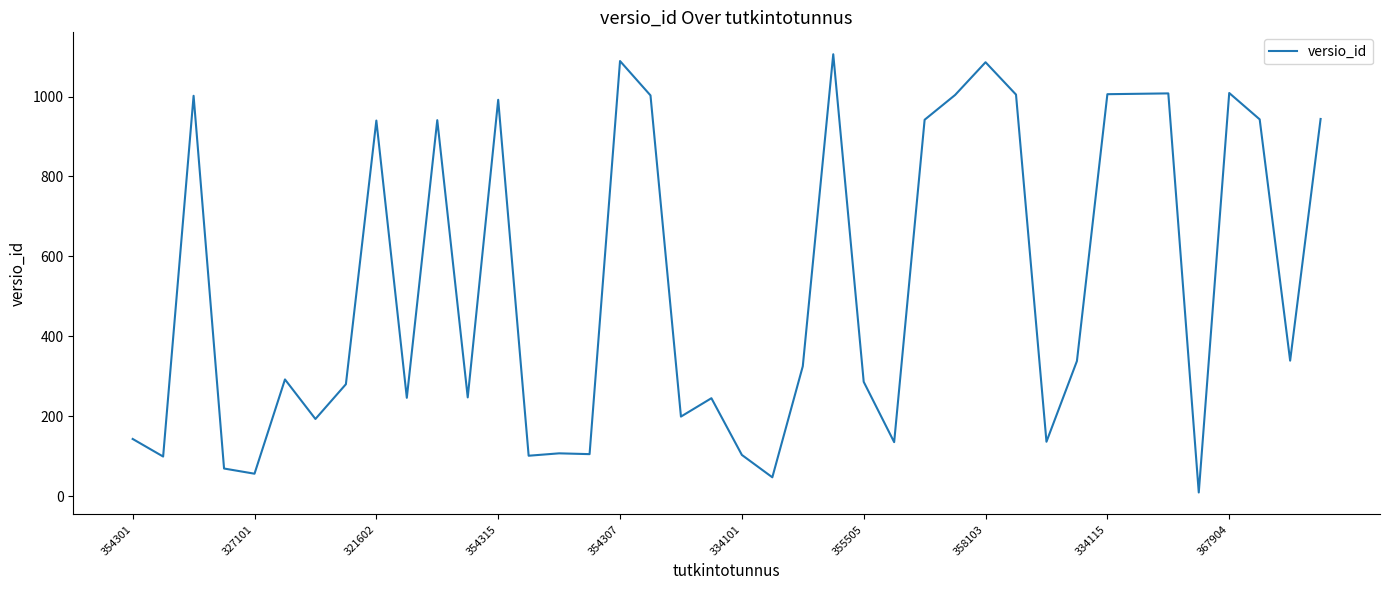

What is the difference between the maximum and minimum values?

1097